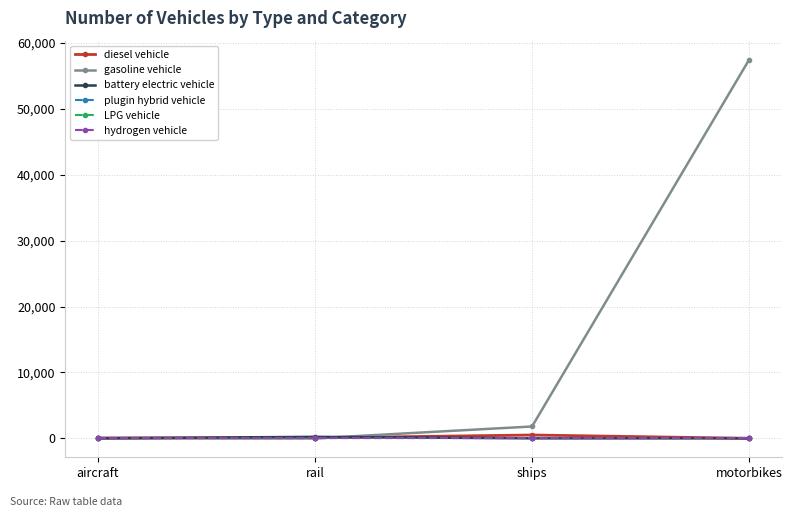

How many lines are shown in the chart?

6